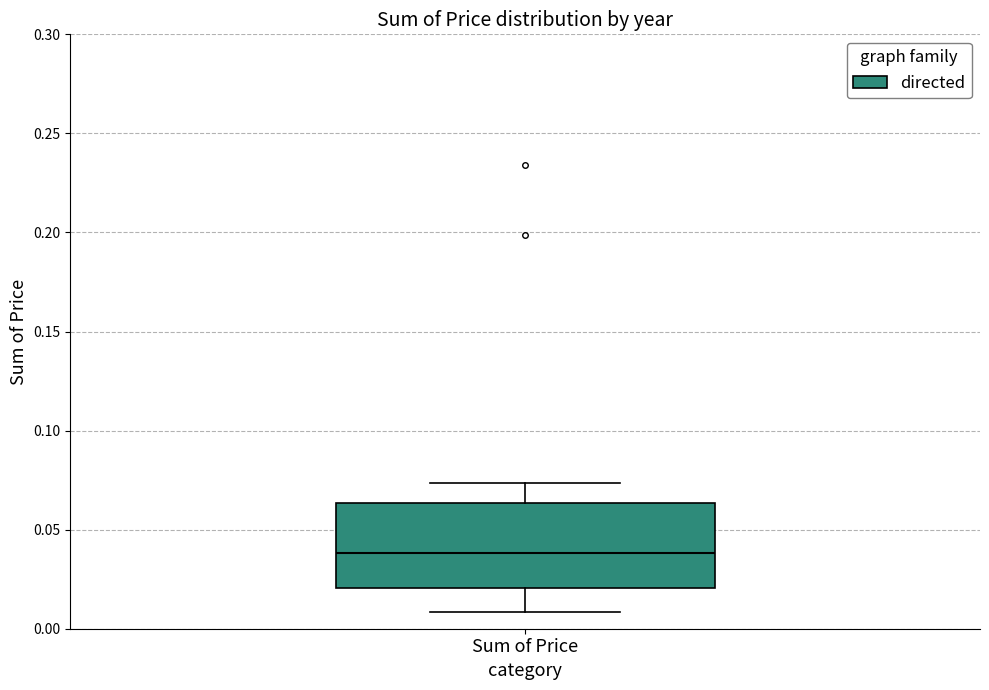

Where is the lower edge of the box for Sum of Price on the y-axis? The values are not printed on the chart, so give them approximately, as read against the axis.

0.020